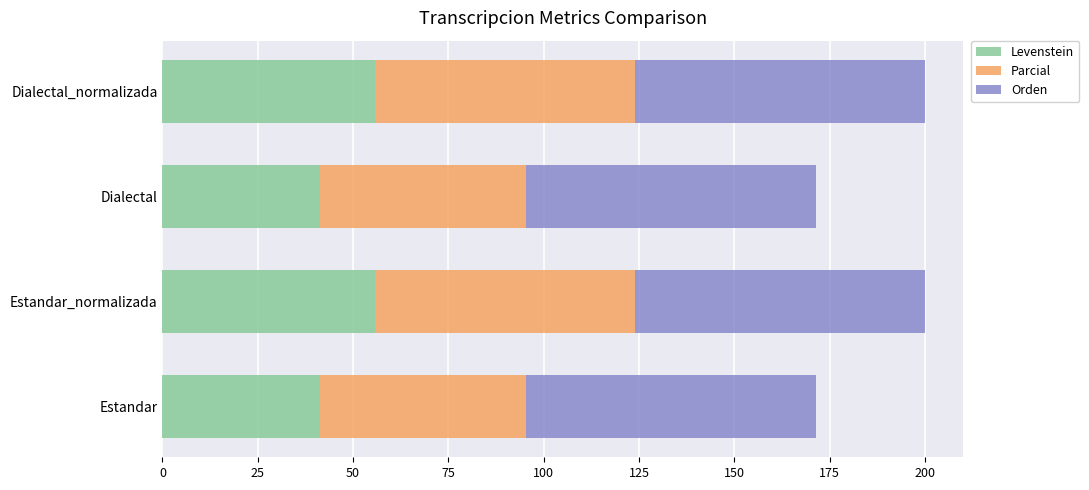

The value of Levenstein at Dialectal_normalizada is 95.1. True or false?

False